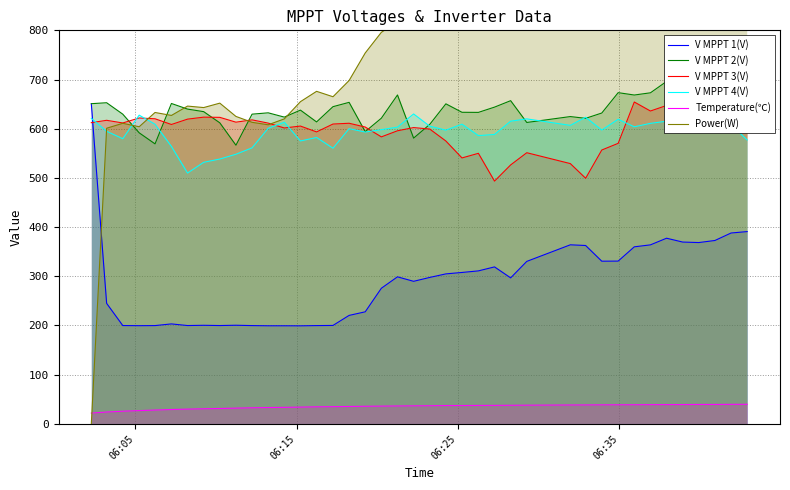

What is the maximum value for V MPPT 1(V)?

650.6